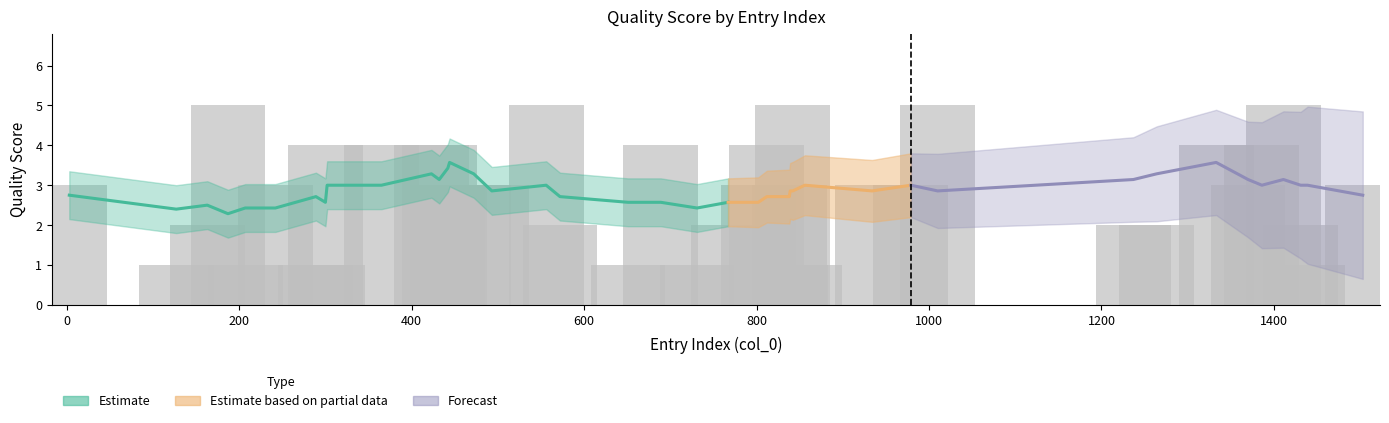

How many values exceed 3?

13